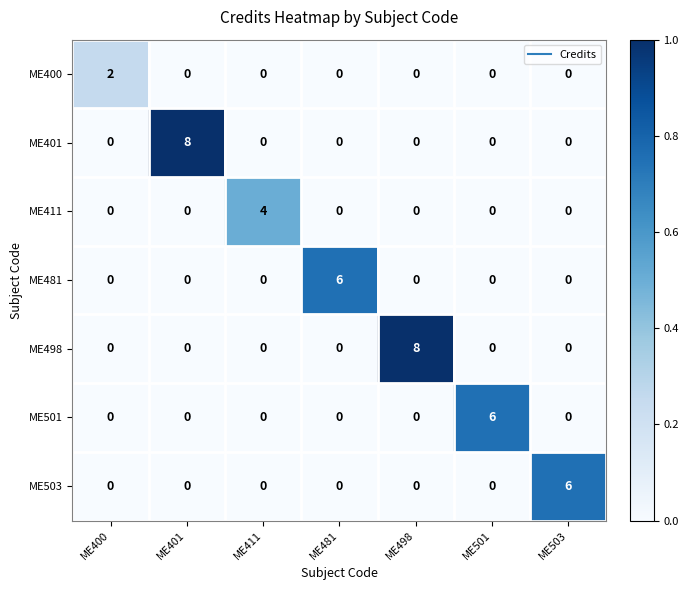

At how many categories does at least one series exceed 0?

7